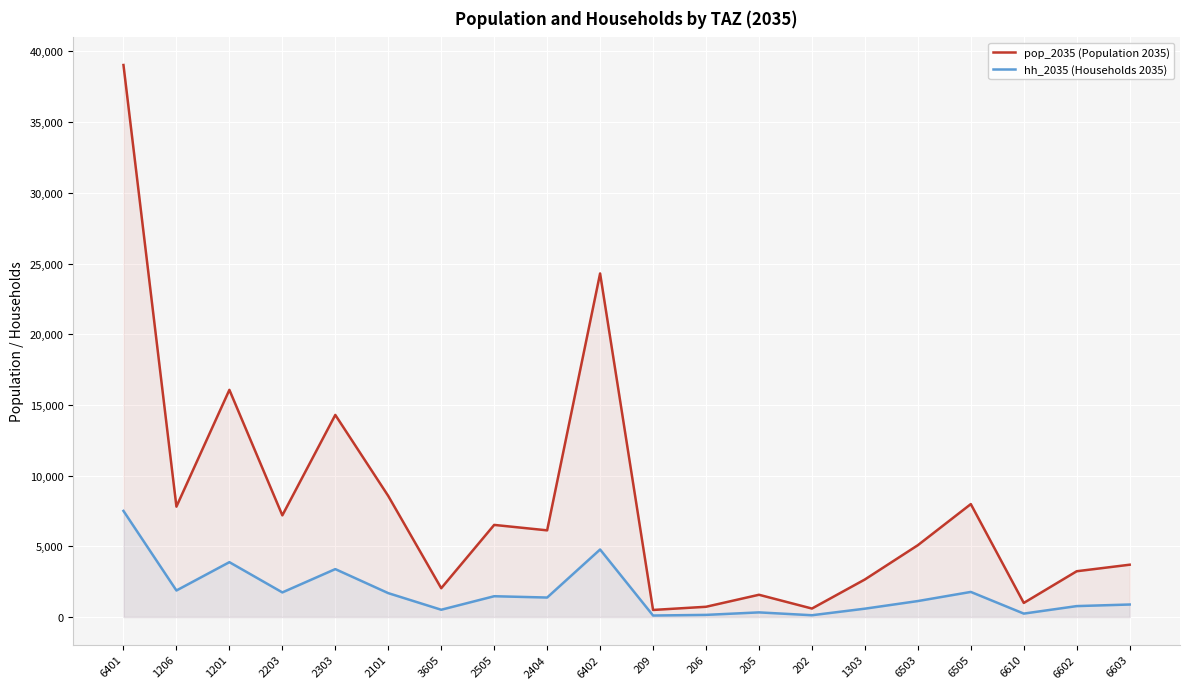

True or false: pop_2035 (Population 2035) and hh_2035 (Households 2035) cross at least once.

False